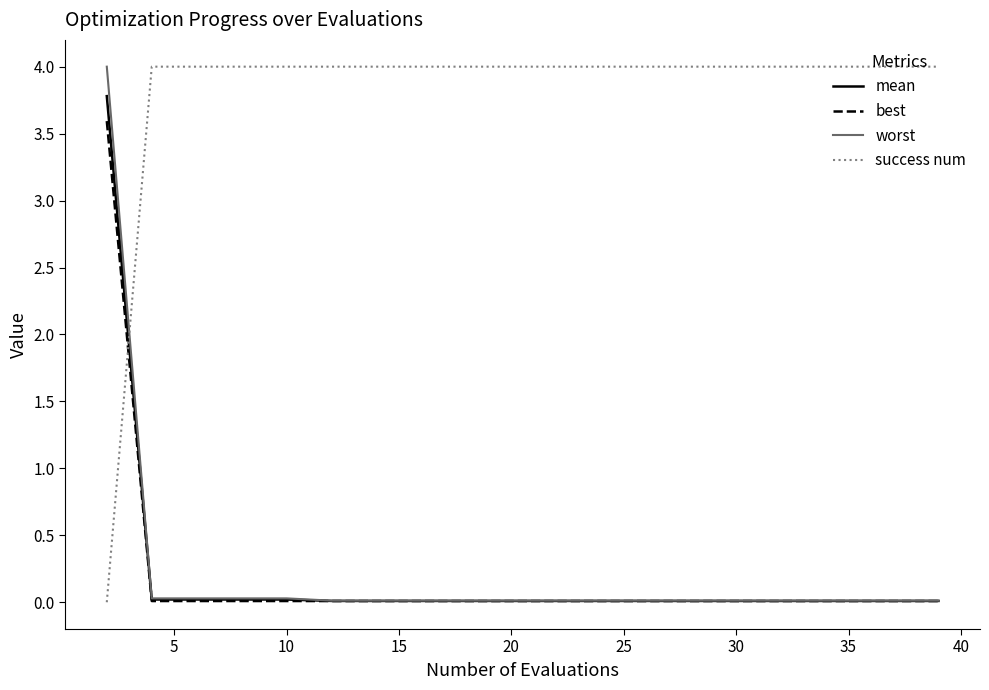

What is the maximum value for success num?

4.0